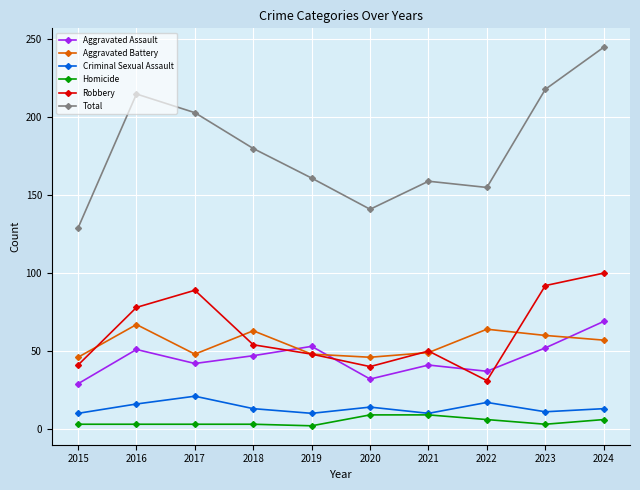

At which label does Aggravated Battery first exceed 57?

2016